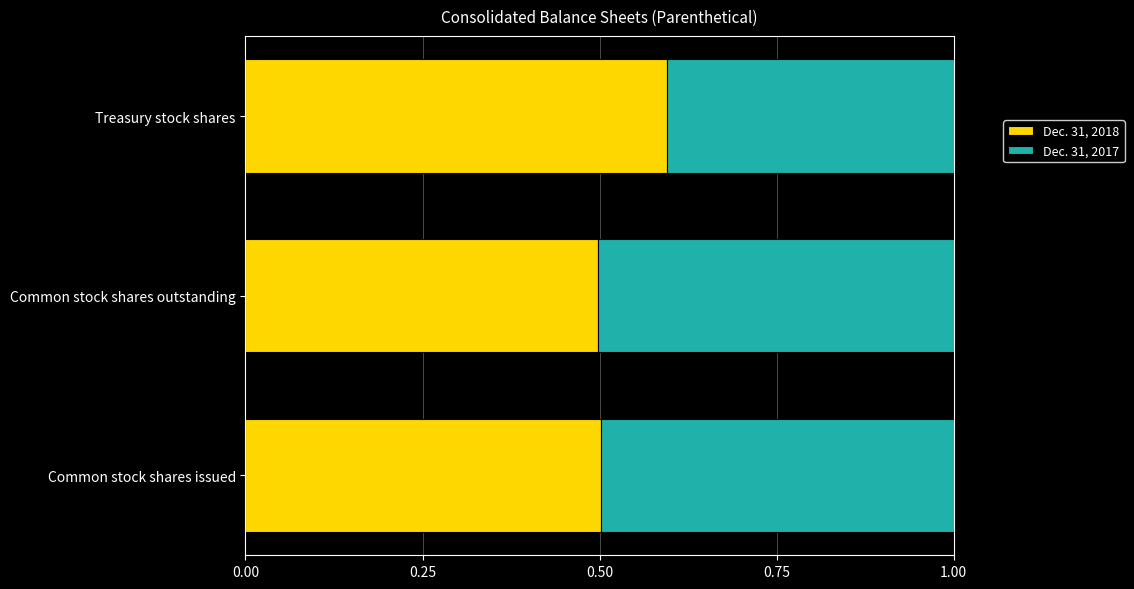

At which label does Dec. 31, 2018 reach its peak?

Treasury stock shares